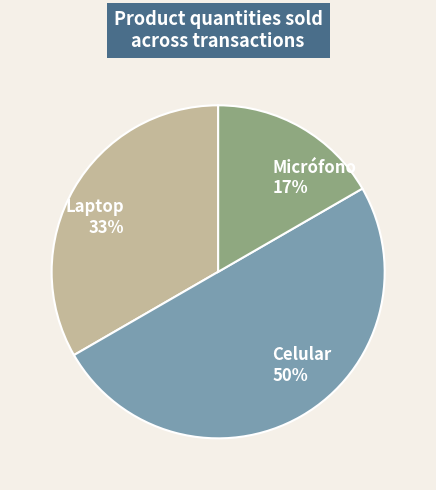

Does Micrófono represent more than half of the total?

No